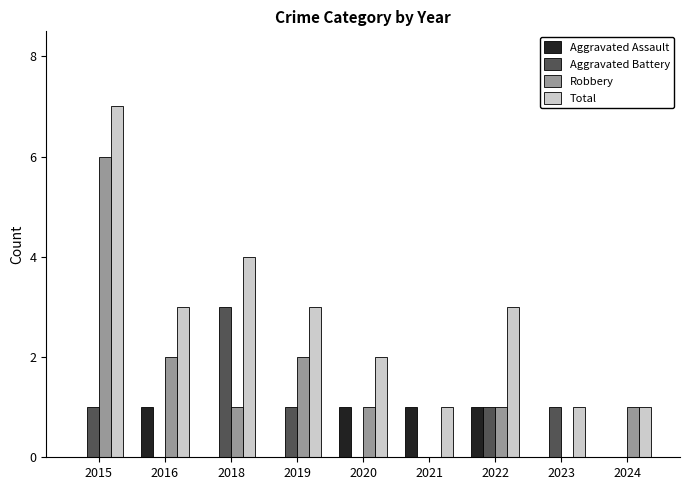

What is the total value across all series at 2018?

8